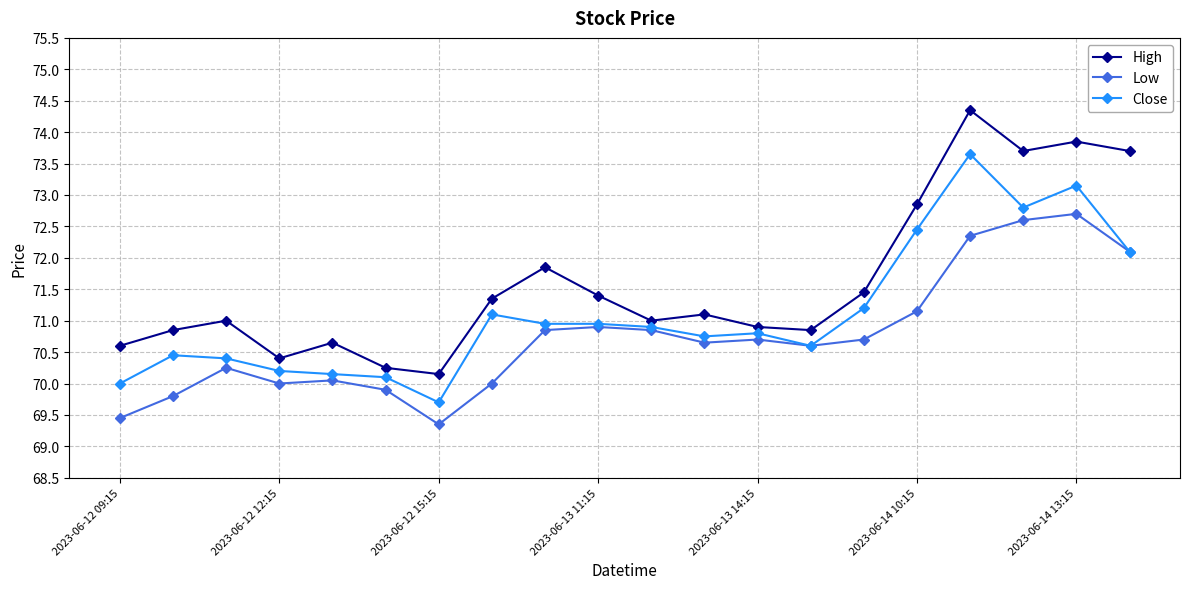

Which series has the largest total across all categories?

High